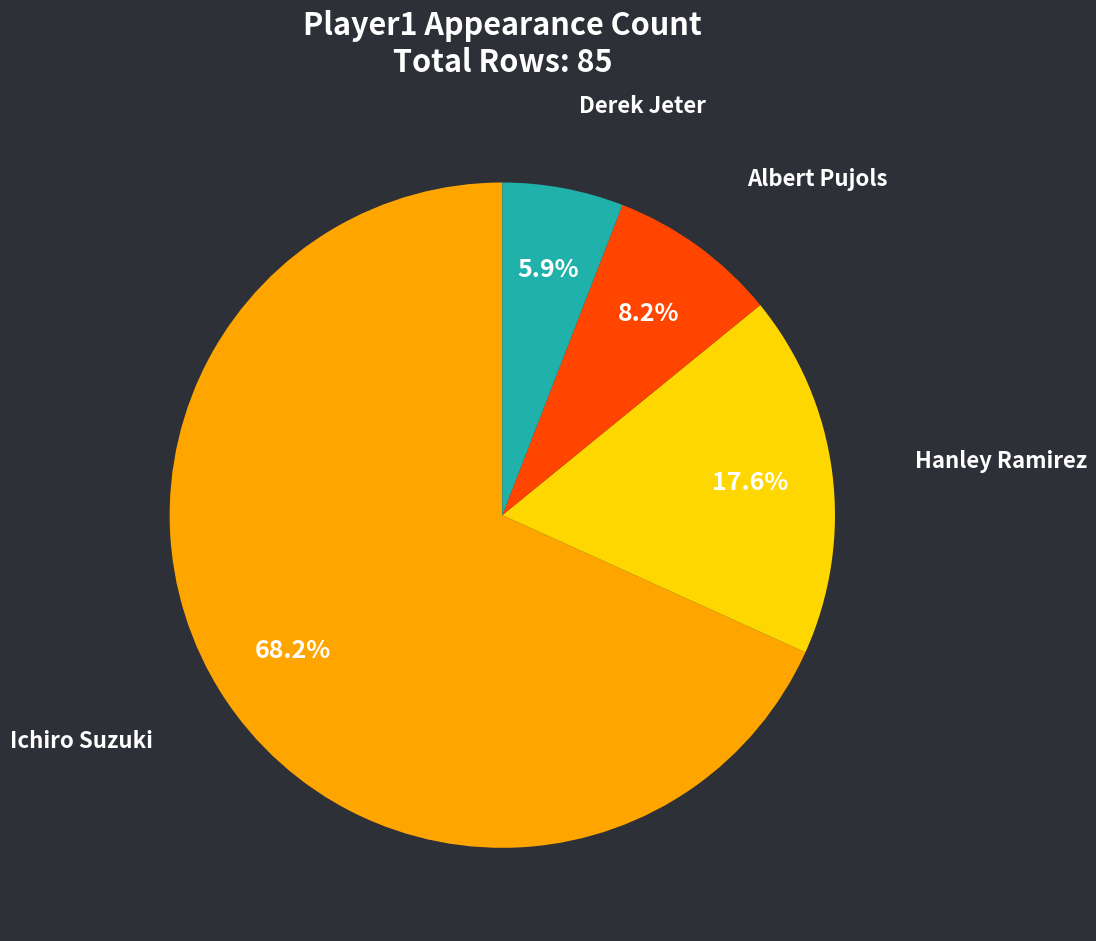

What percentage do Ichiro Suzuki and Albert Pujols together represent?

76.5%